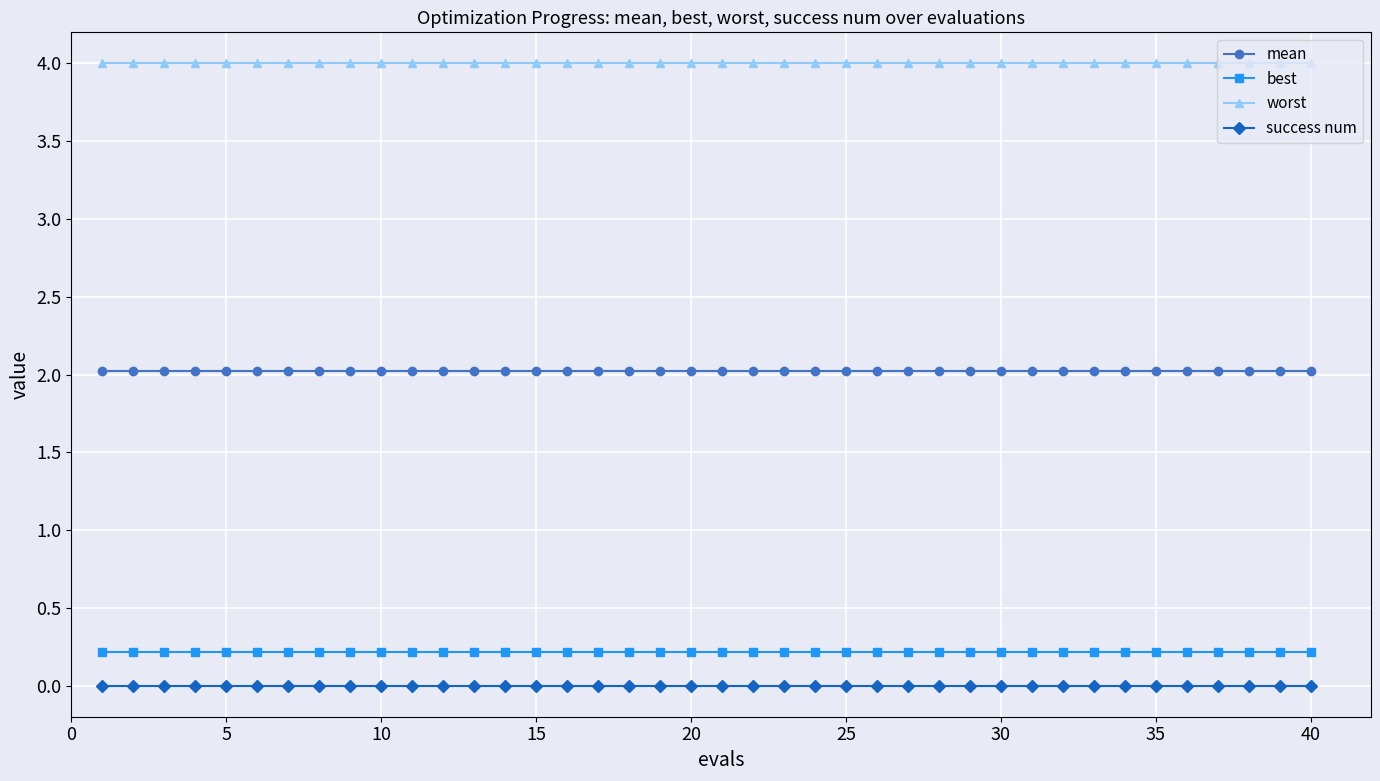

What is the average value of the worst series?

4.0